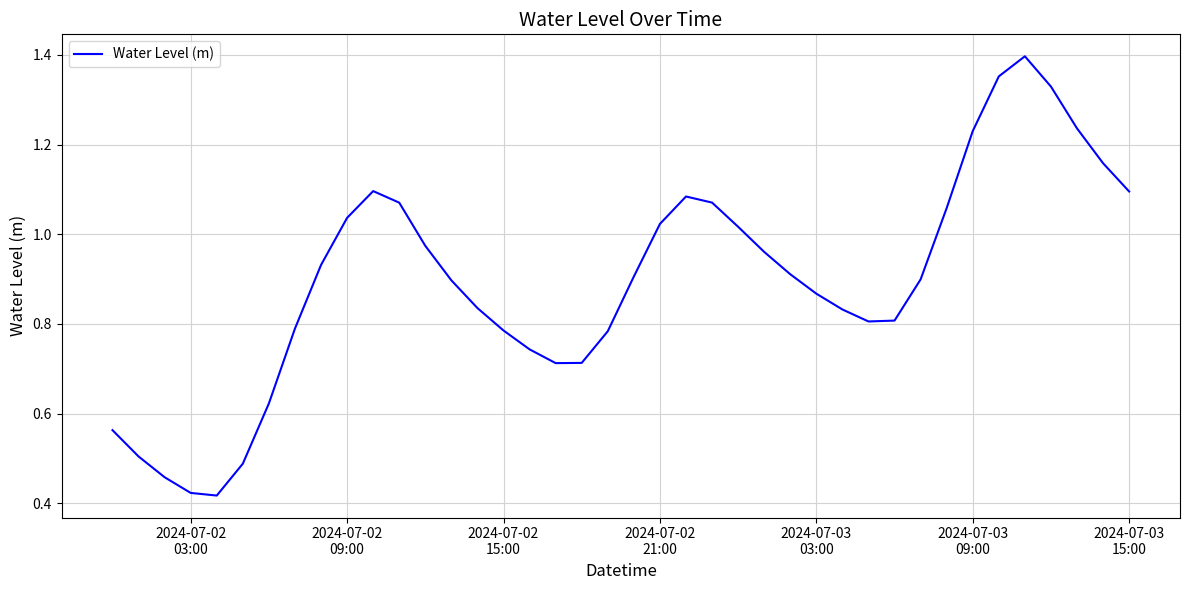

True or false: there are more than 1 points higher than both neighbors.

True